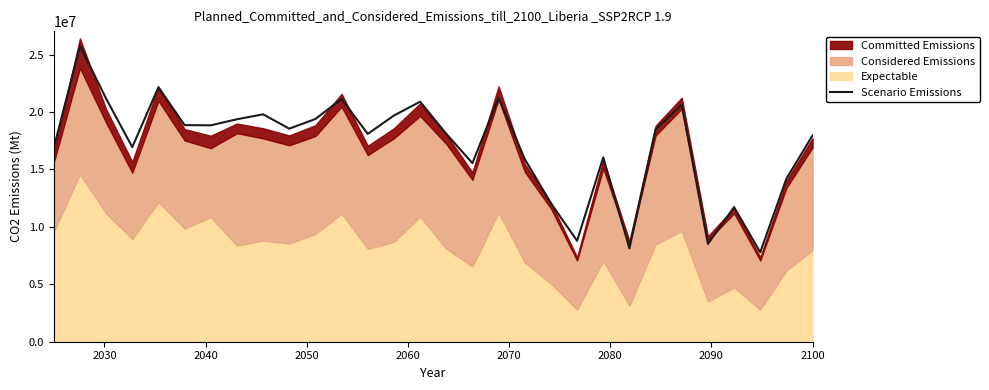

What is the lowest value of the Scenario Emissions series?

7788000